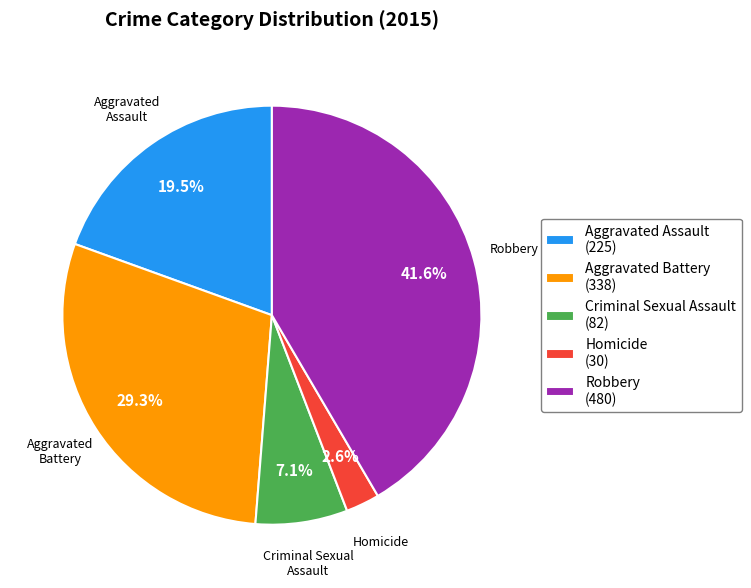

What is the largest slice in the pie chart?

Robbery